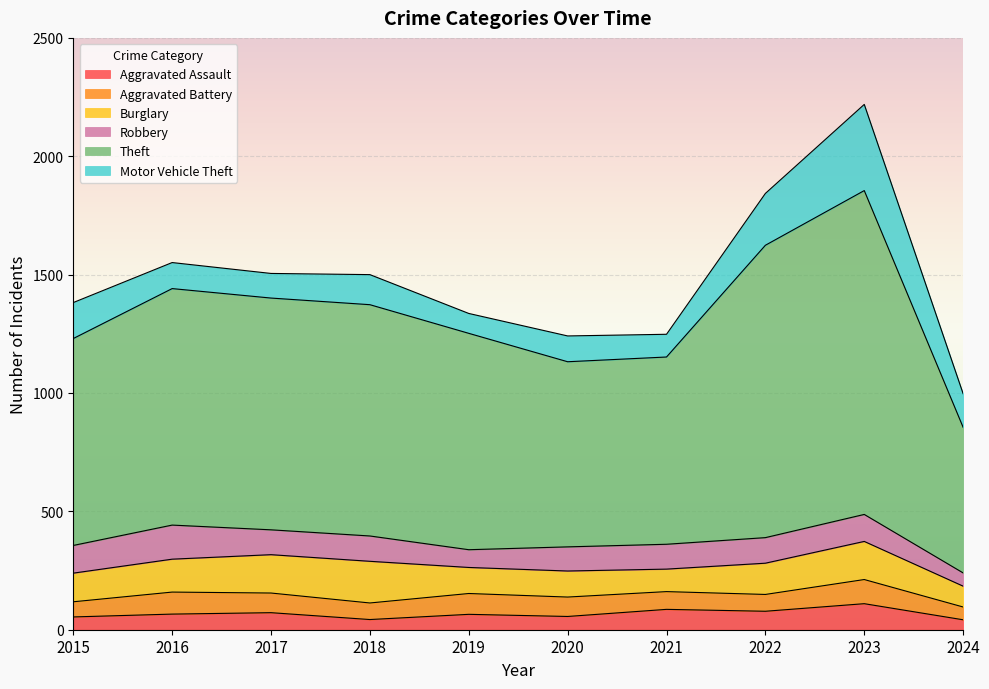

At which category does Robbery reach its first local peak?

2016